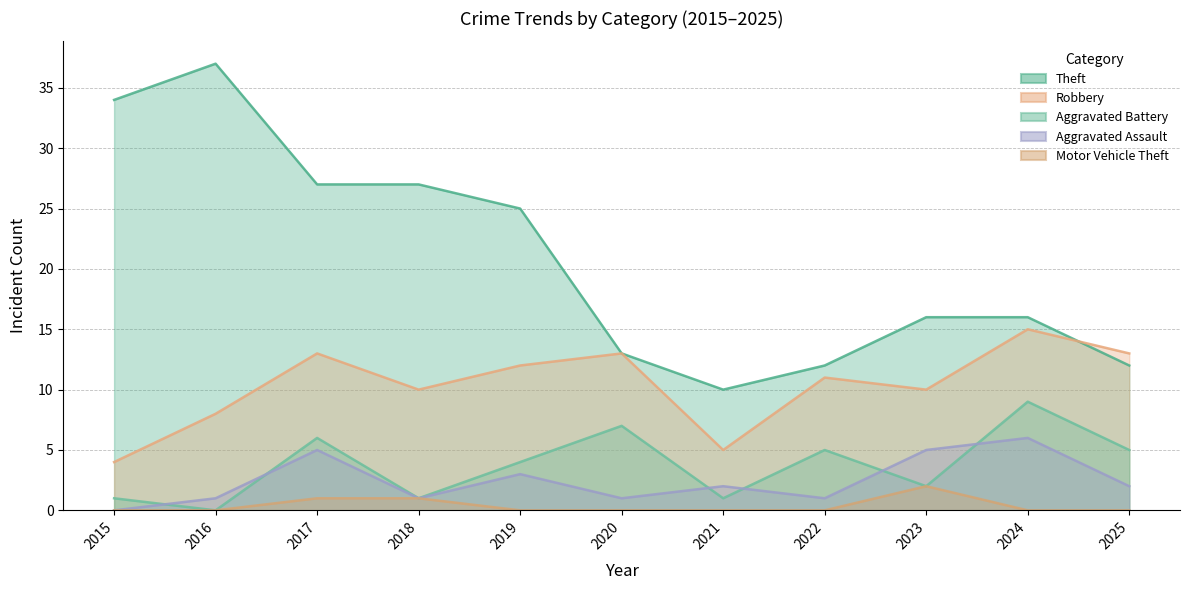

True or false: Robbery and Aggravated Assault intersect in this chart.

False